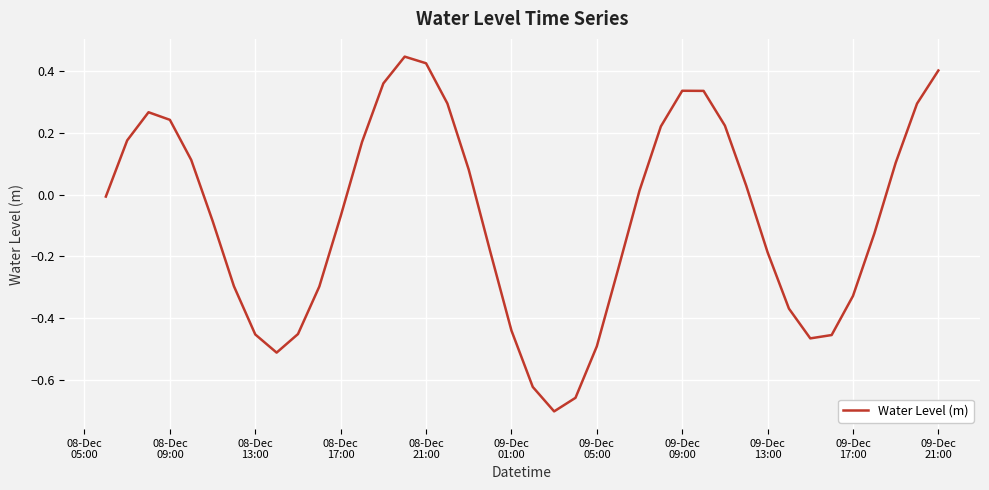

What is the average value?

-0.1